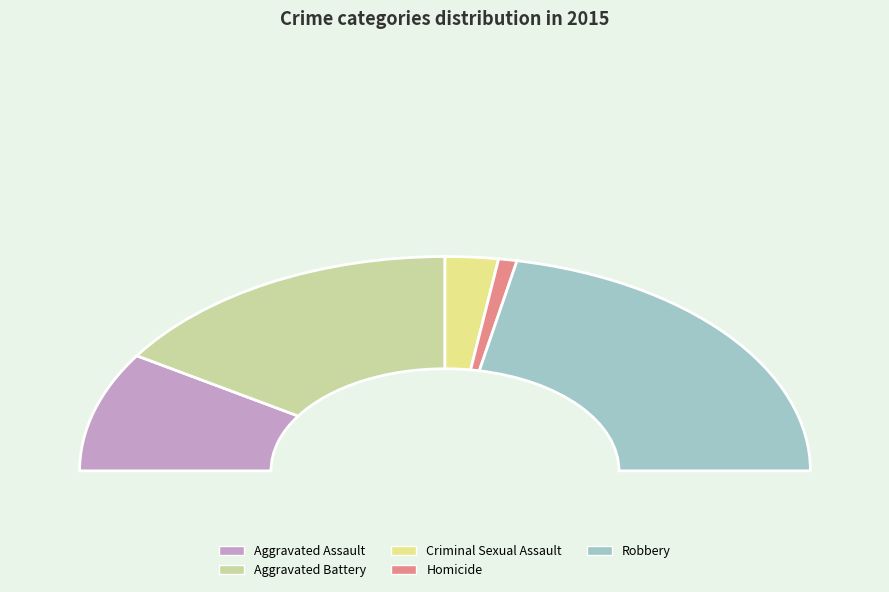

The Aggravated Assault slice represents 18% of the pie. True or false?

True